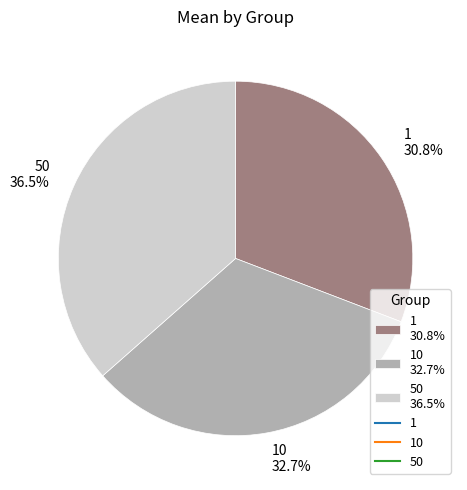

Which category has the biggest portion of the pie?

50 36.5%